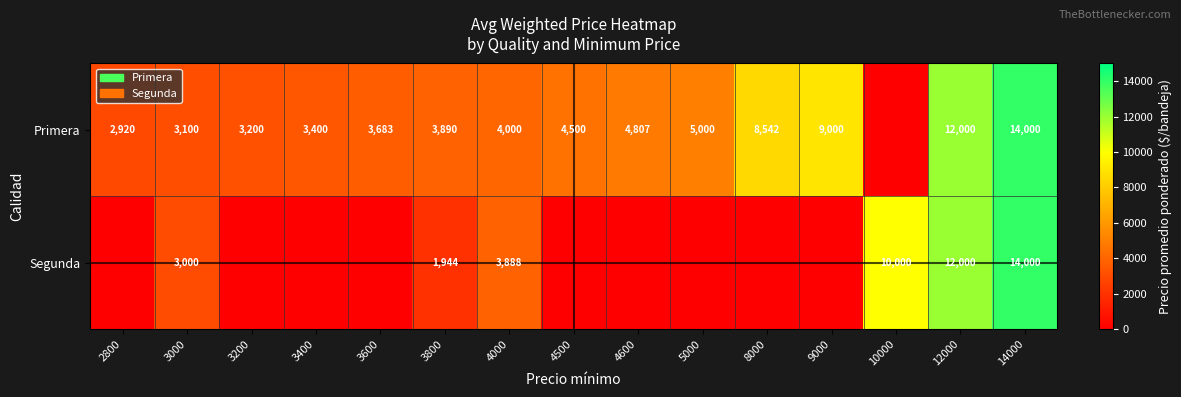

Rank the series at 3000 from lowest to highest value.

Segunda, Primera